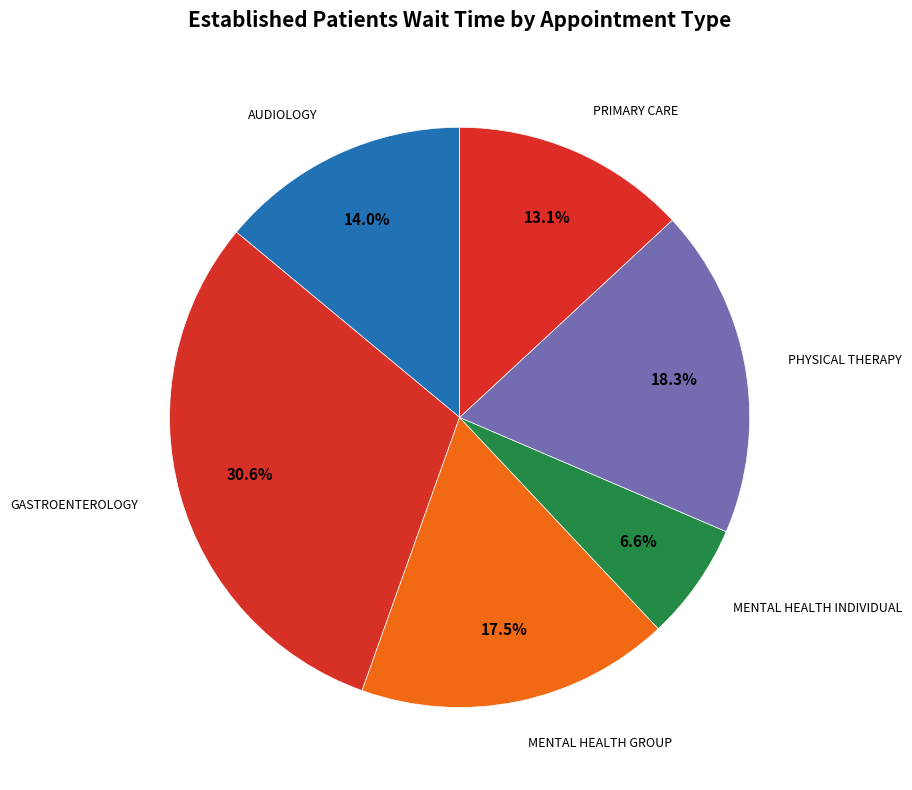

The GASTROENTEROLOGY slice represents 31% of the pie. True or false?

True